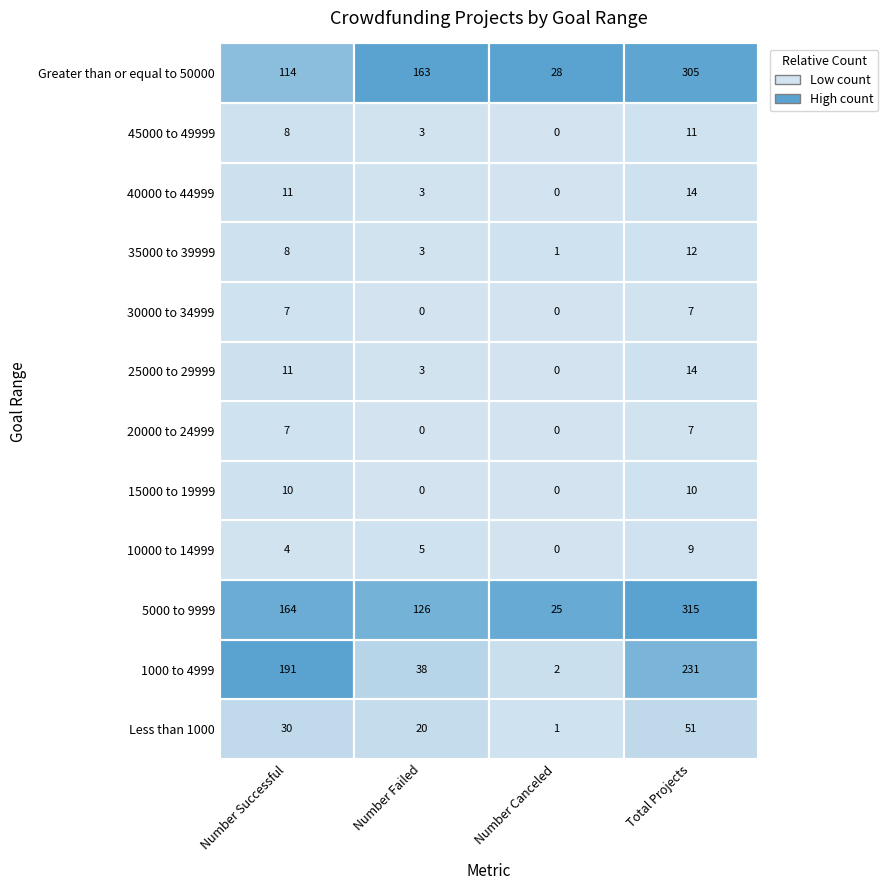

Which series has the largest total across all categories?

5000 to 9999